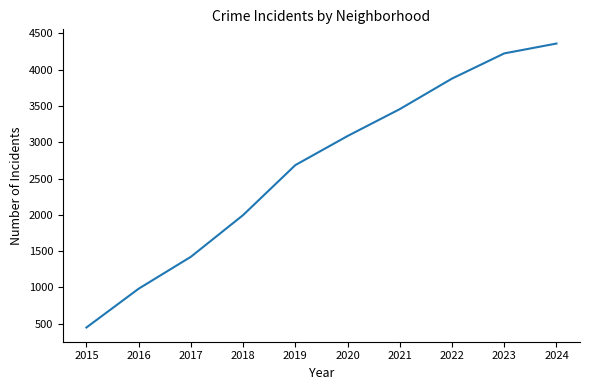

What is the difference between the maximum and minimum values?

3915